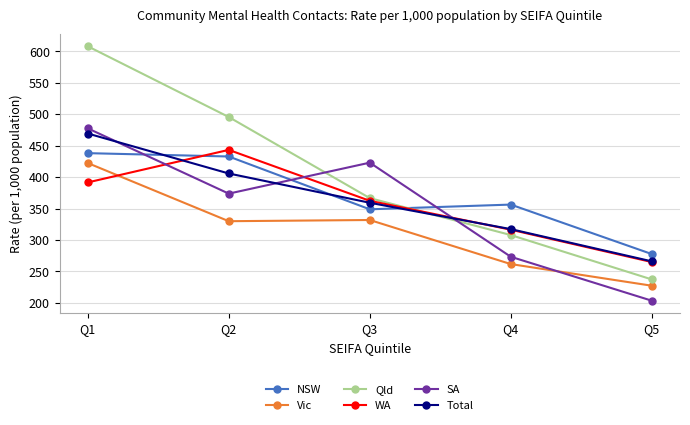

Which series changed the most between Q1 and Q3?

Qld